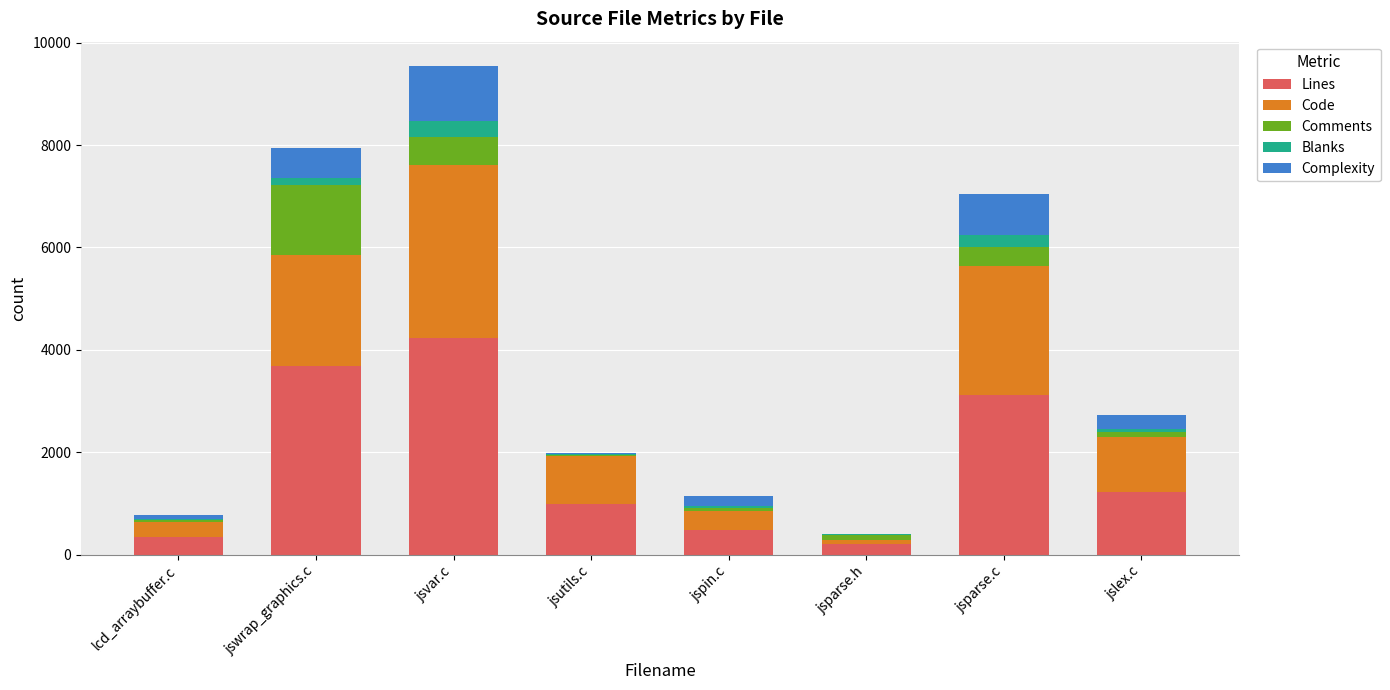

The value of Lines at jslex.c is 2018. True or false?

False